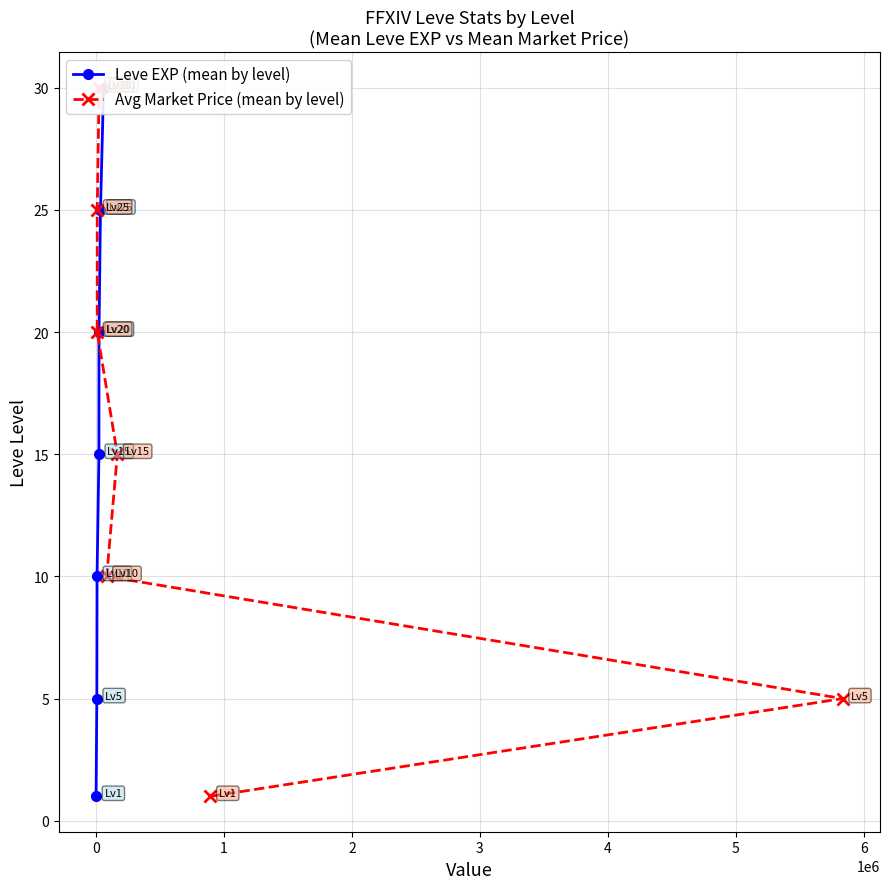

What is the label of the 1st point from the right?

5